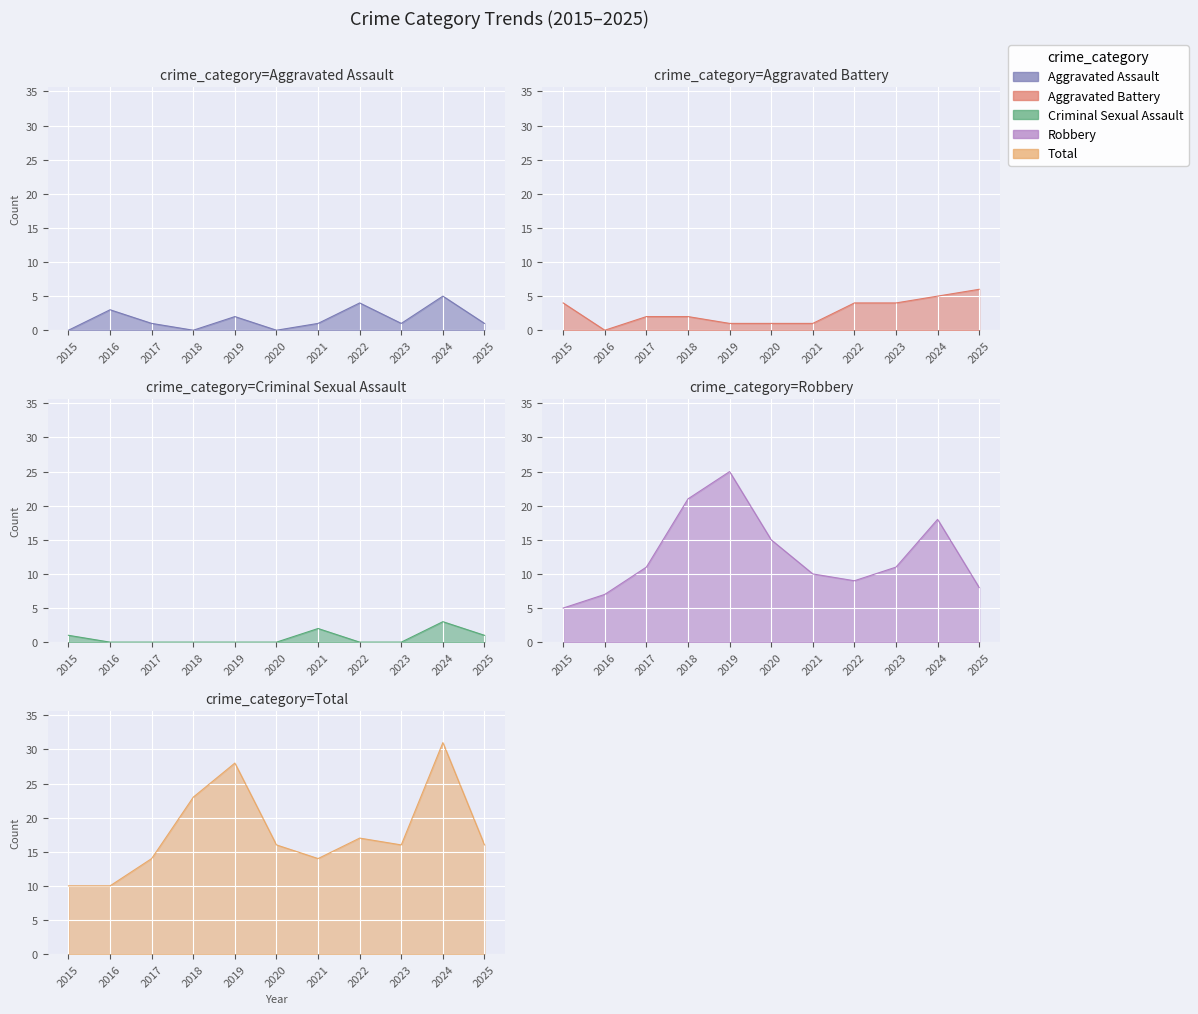

What is the sum of the Aggravated Battery values at 2023 and 2015?

8